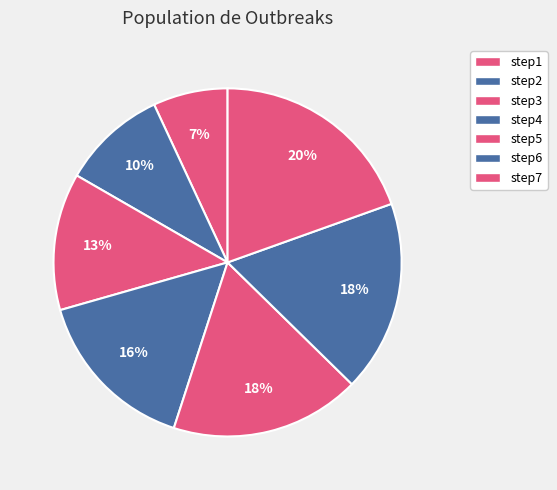

Rank the categories by value from highest to lowest.

step7, step6, step5, step4, step3, step2, step1